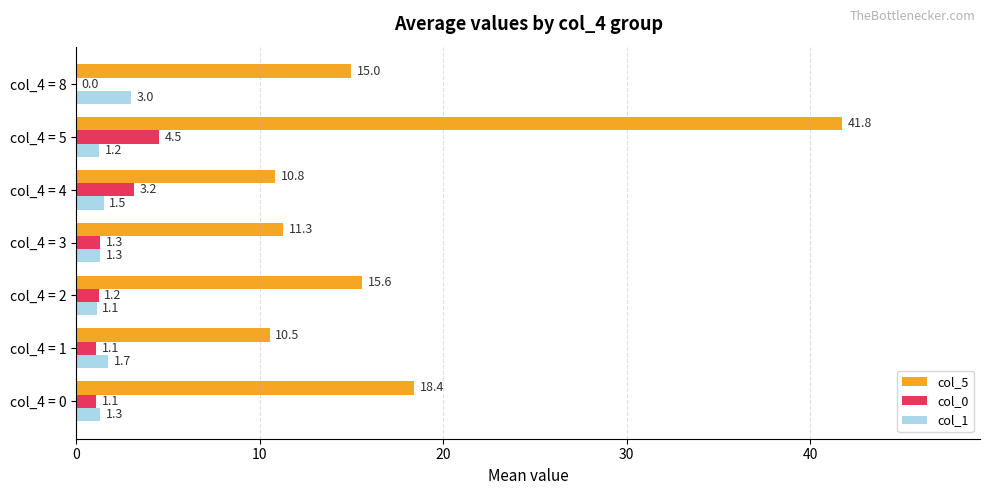

Read the col_1 value at col_4 = 4.

1.5